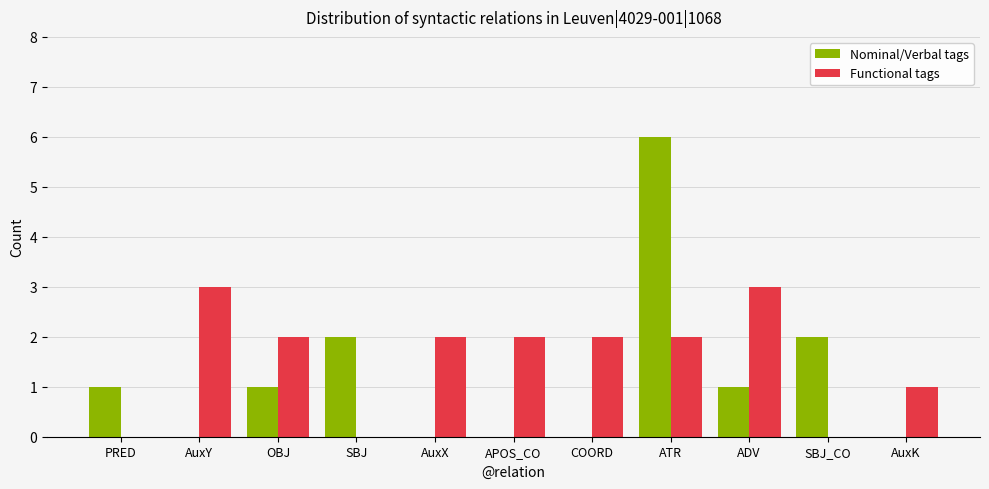

Reading right to left, transcribe all the data shown in this chart.

Nominal/Verbal tags: 0	2	1	6	0	0	0	2	1	0	1
Functional tags: 1	0	3	2	2	2	2	0	2	3	0